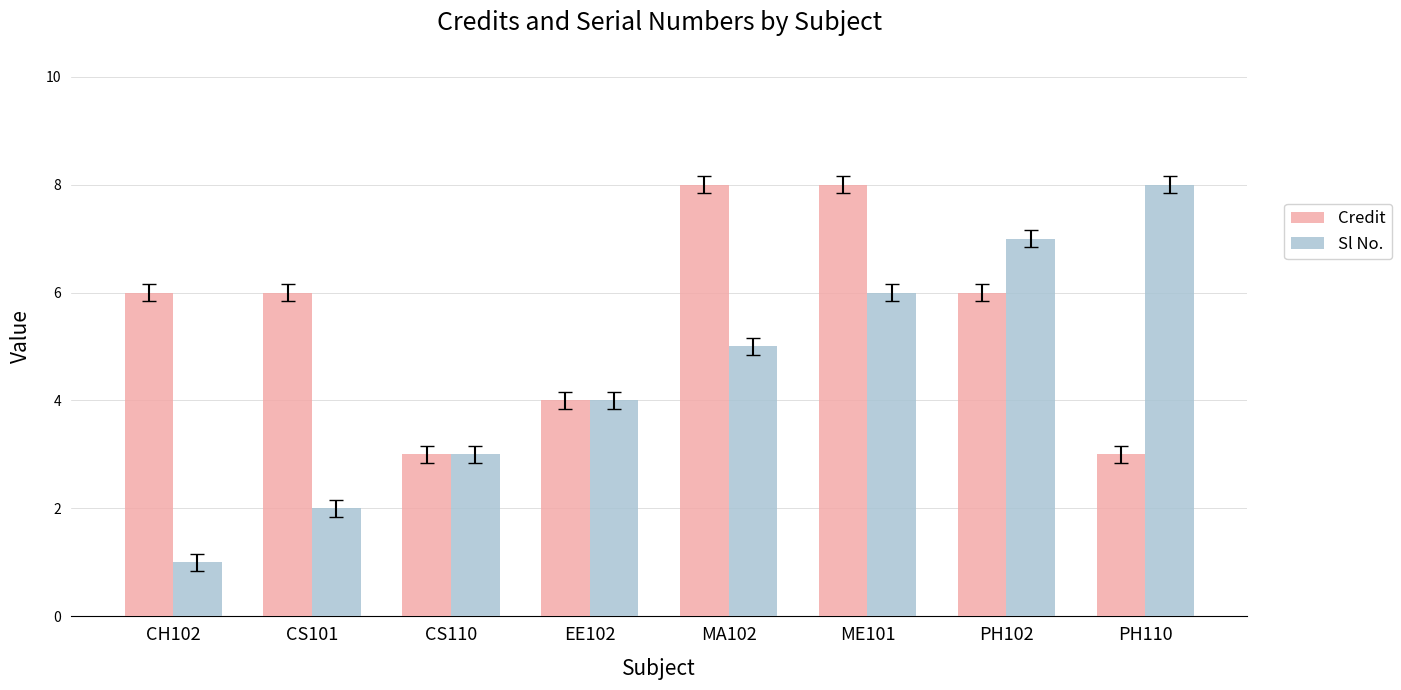

What is the label of the 8th bar from the left?

PH110